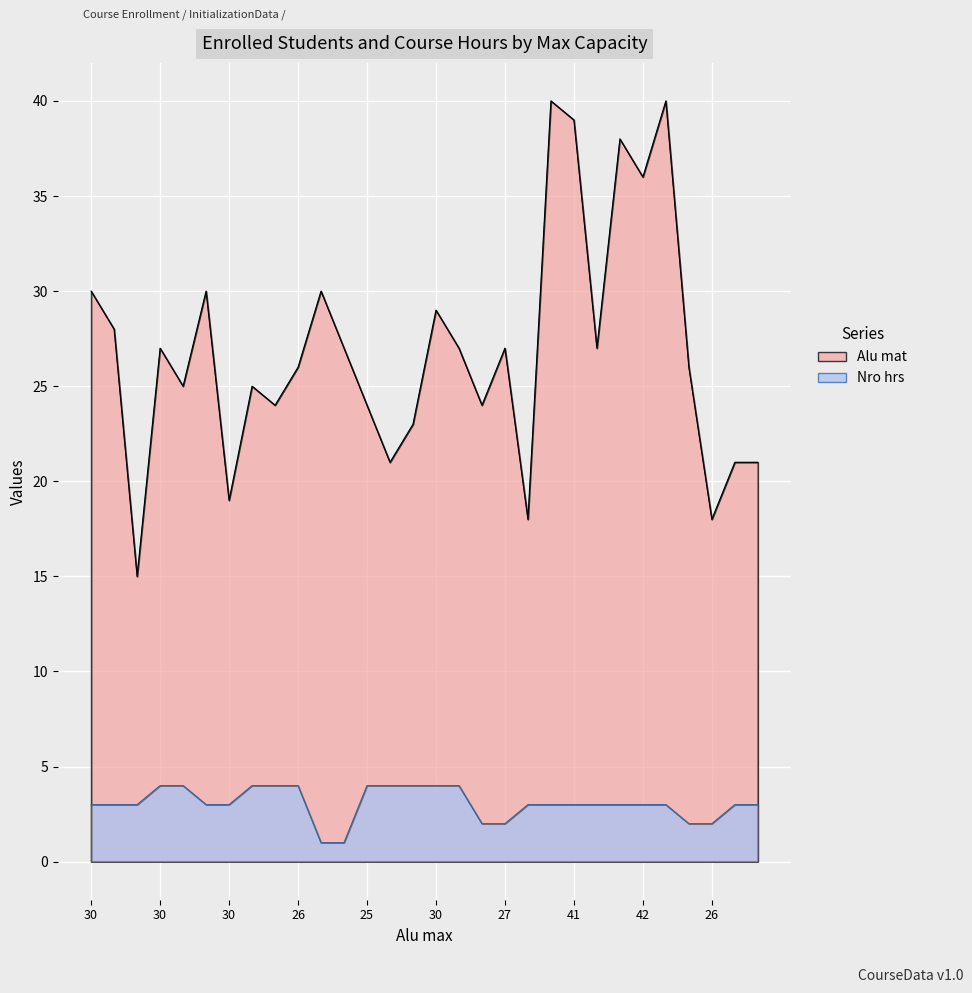

List the series in order of their peak value, lowest first.

Nro hrs, Alu mat